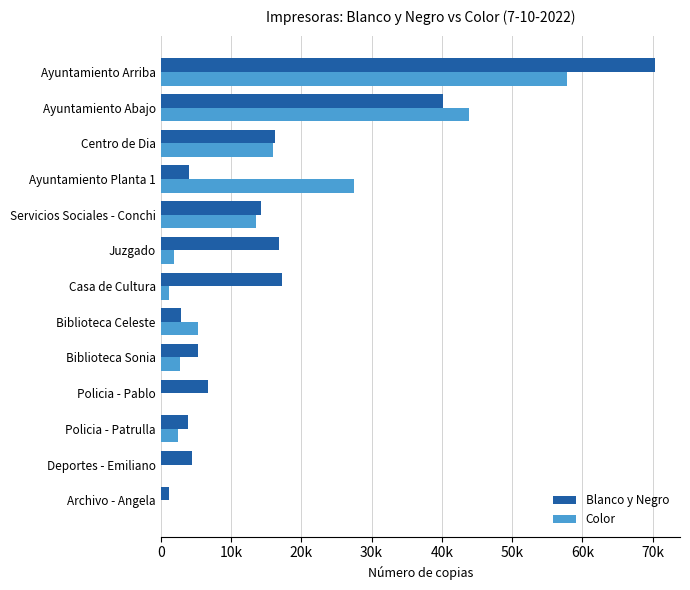

What are all the series names shown in the legend?

Blanco y Negro, Color